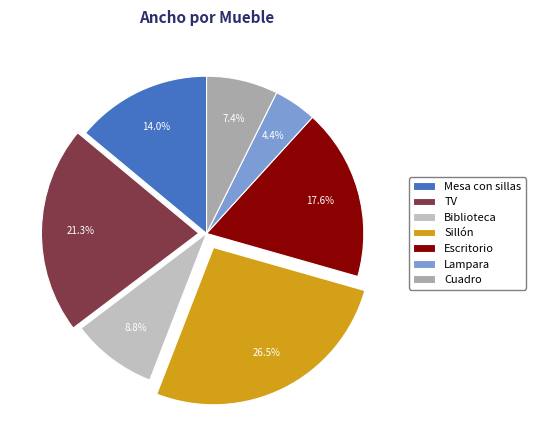

What percentage is the Escritorio slice, to the nearest percent?

18%